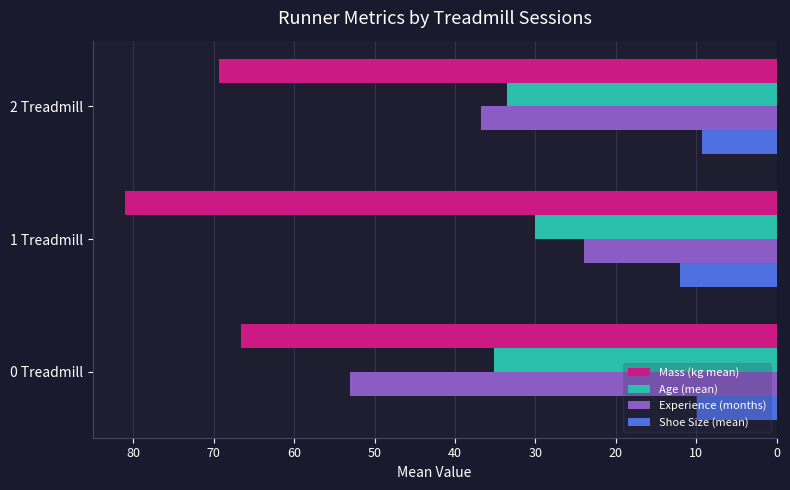

How many categories are shown in the chart?

3